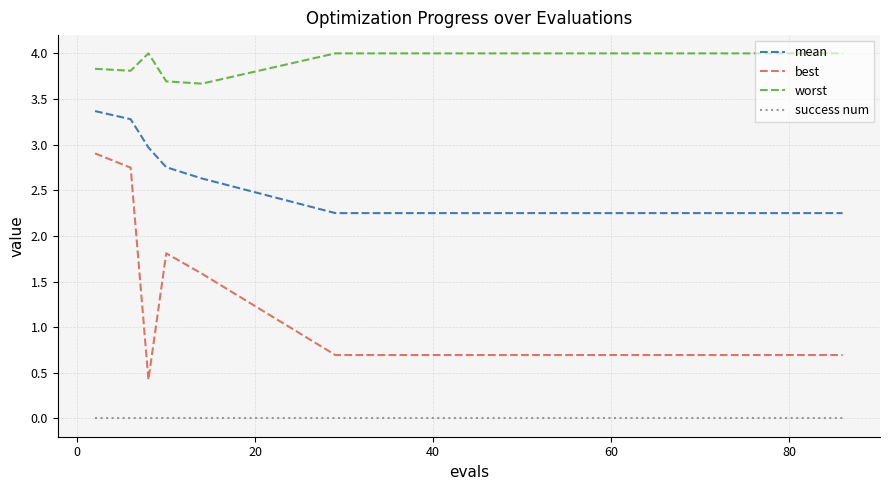

True or false: success num and mean intersect in this chart.

False